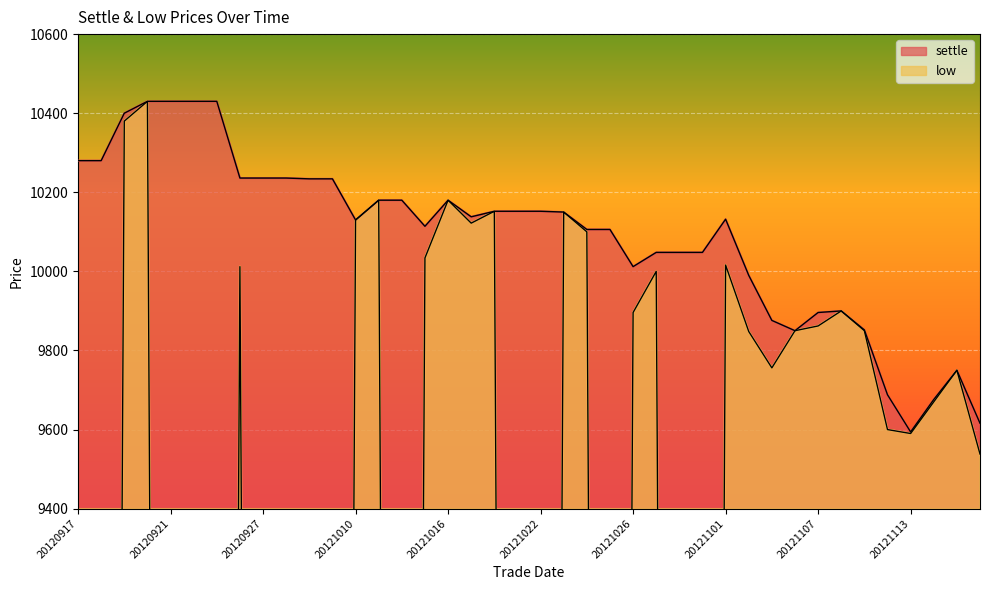

What is the average value of the settle series?

10089